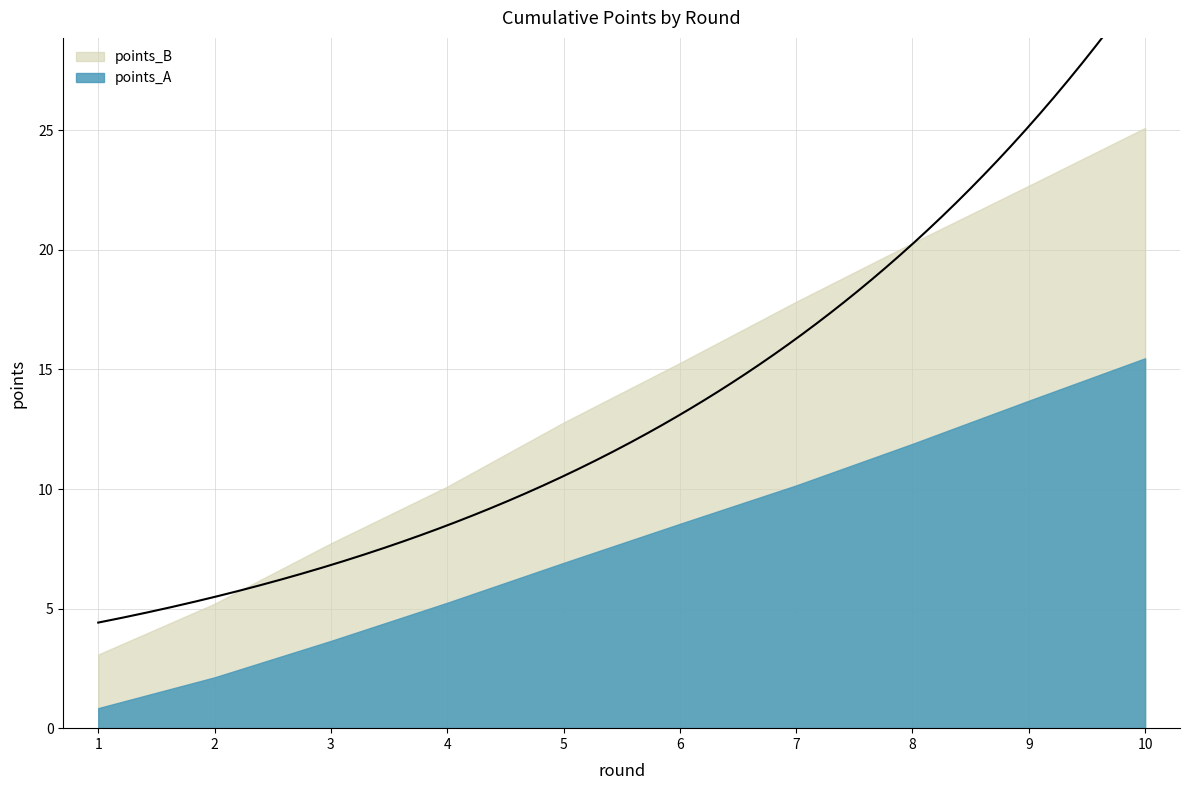

True or false: points_B and points_A cross at least once.

False